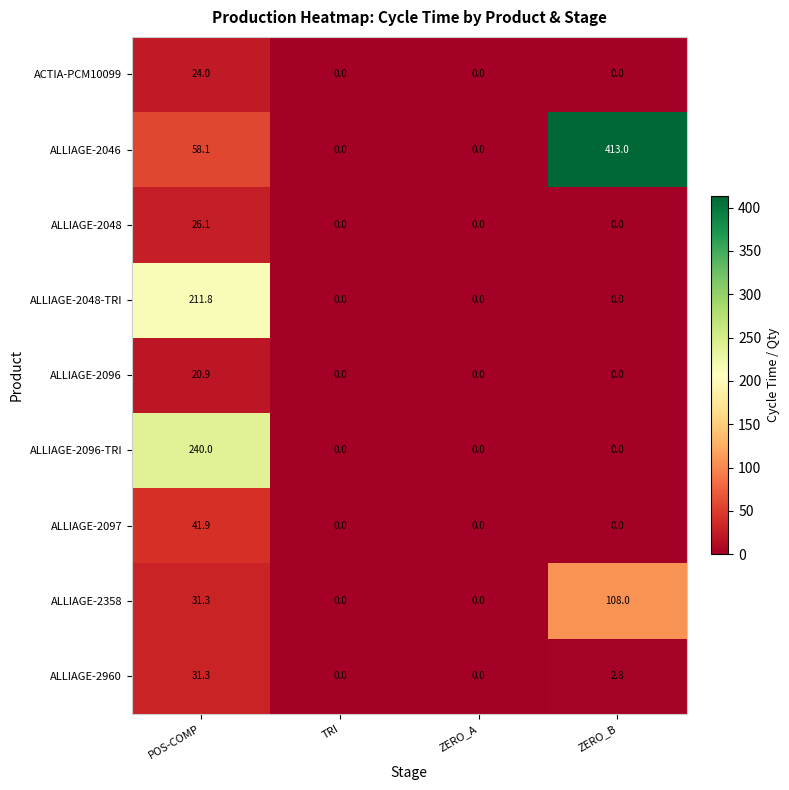

Which series changed the most between POS-COMP and TRI?

ALLIAGE-2096-TRI